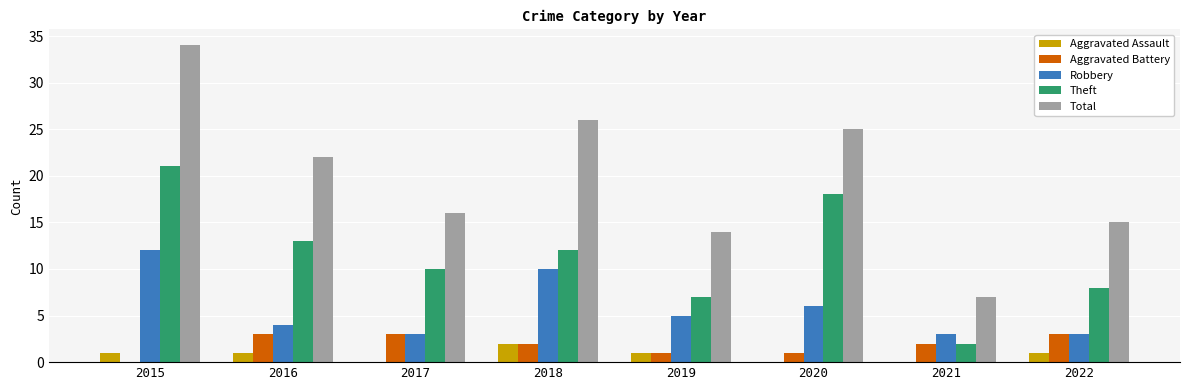

At which category is the sum across all series the highest?

2015